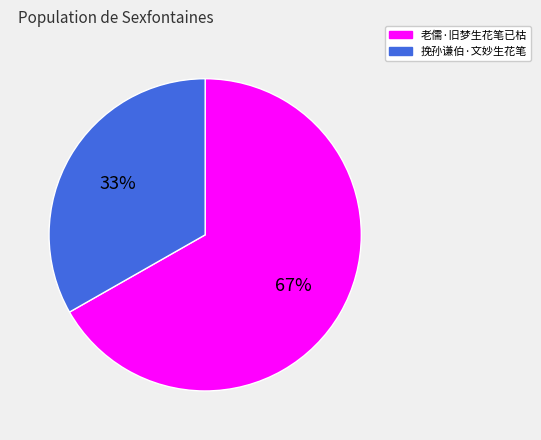

Which slice represents more than half of the pie?

老儒·旧梦生花笔已枯